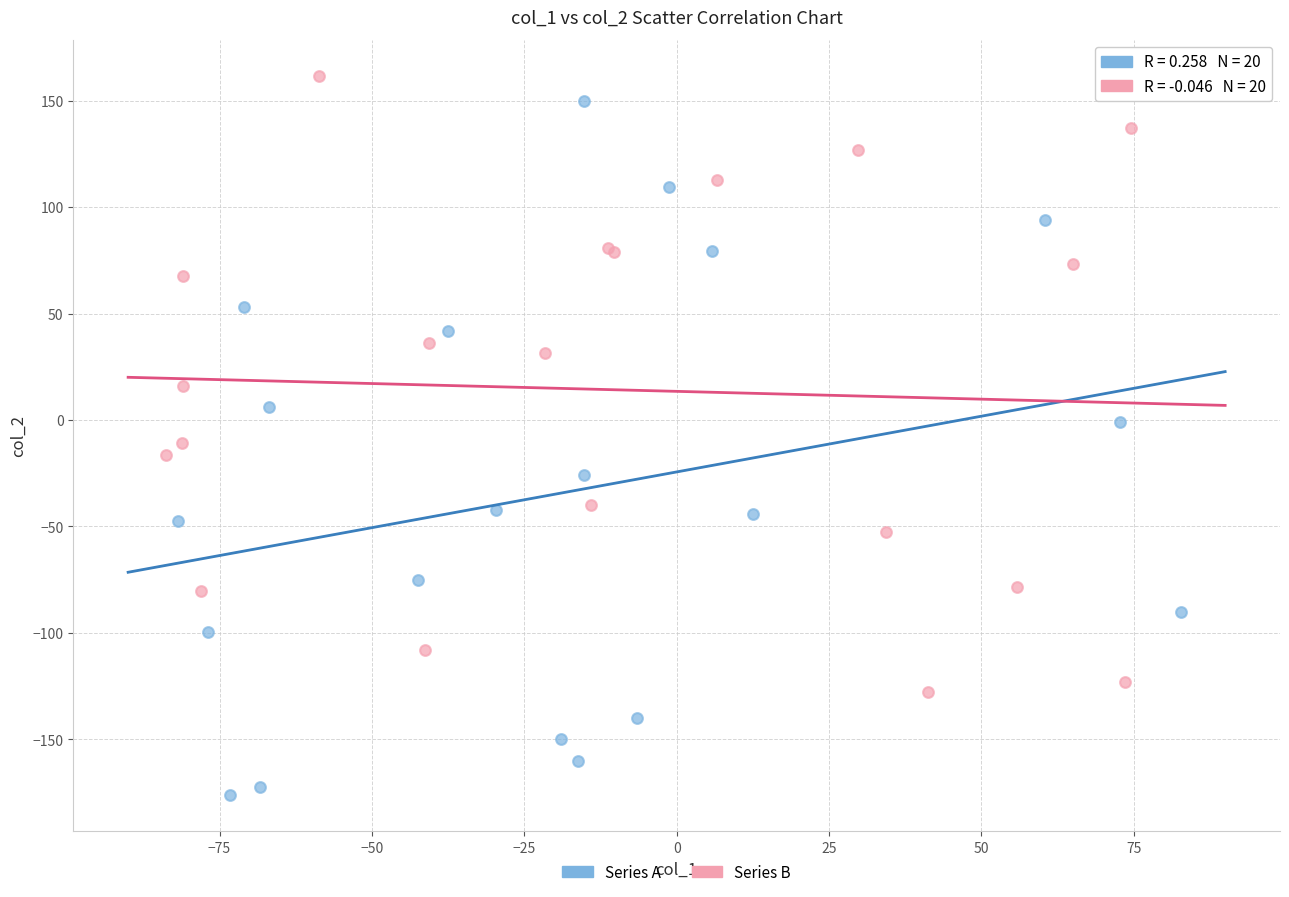

Which series has the widest spread of Y values?

Series A